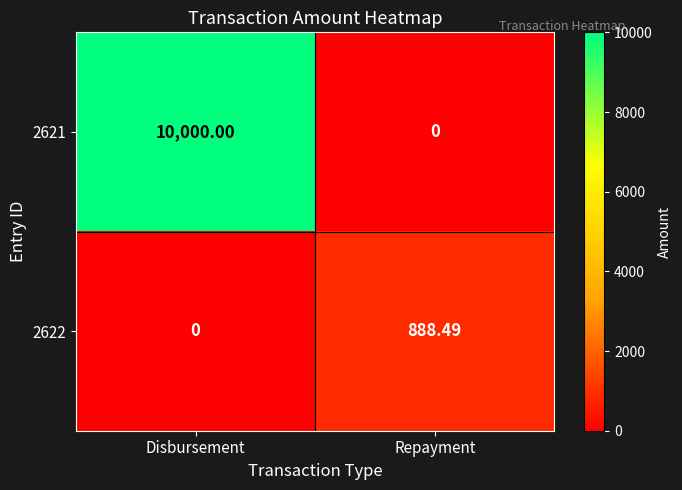

At which label does 2622 reach its peak?

Repayment